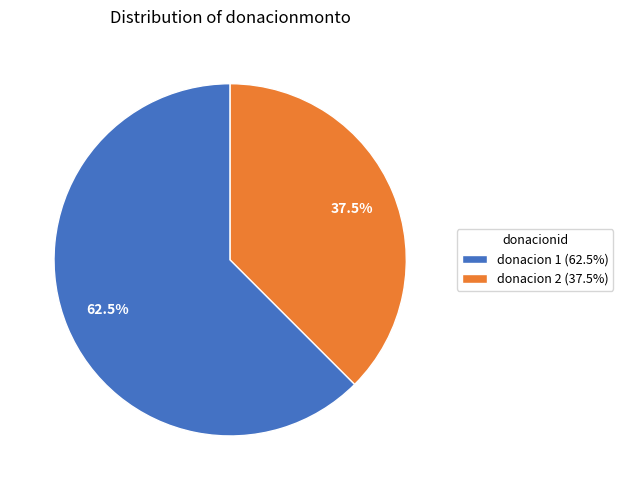

Which has a higher value, donacion 1 (62.5%) or donacion 2 (37.5%)?

donacion 1 (62.5%)